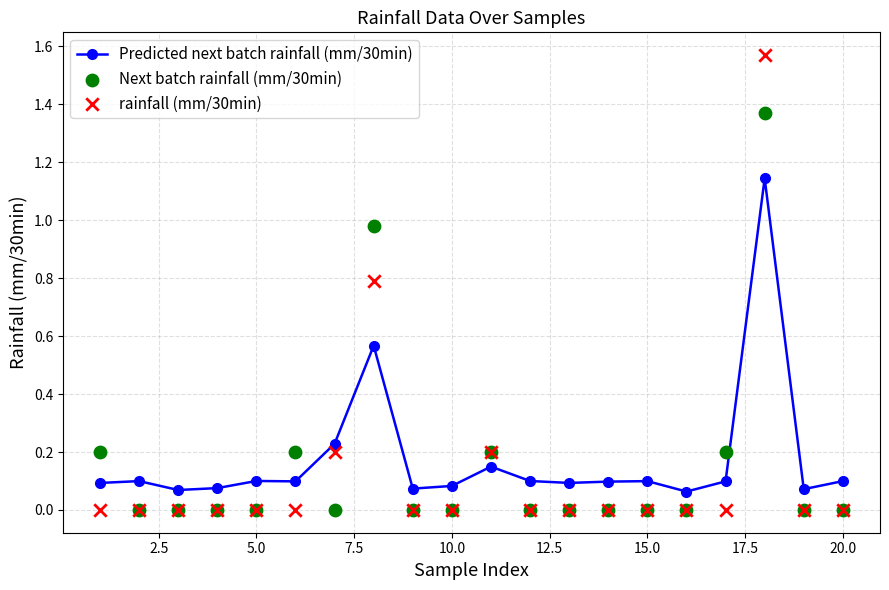

Is the value of Next batch rainfall (mm/30min) at 7.5 greater than the value of rainfall (mm/30min) at 19?

No